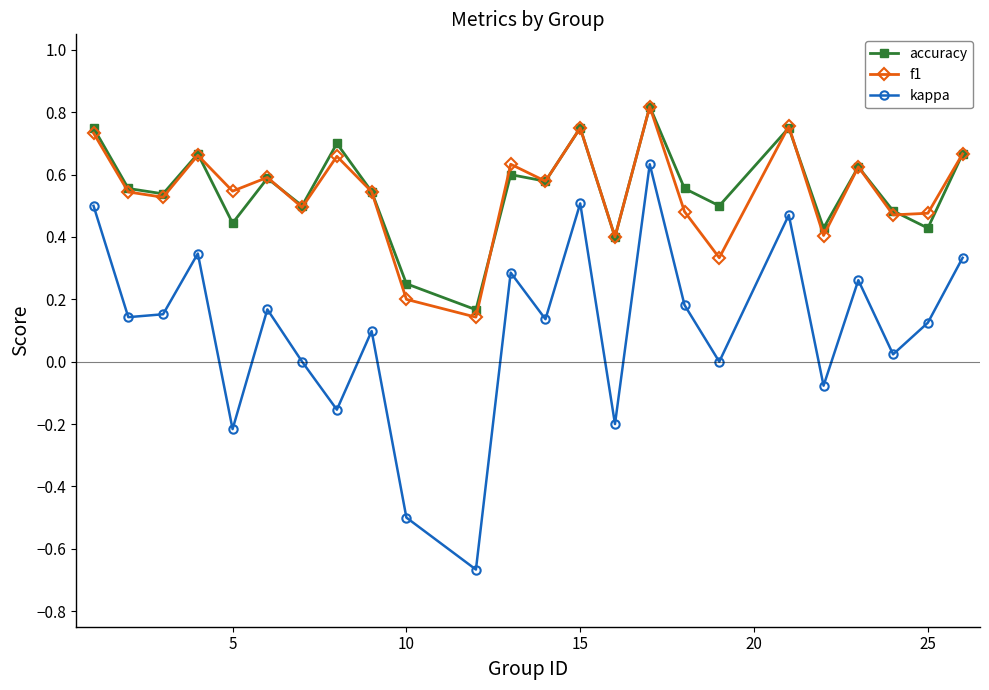

Which series has the widest spread of values?

kappa